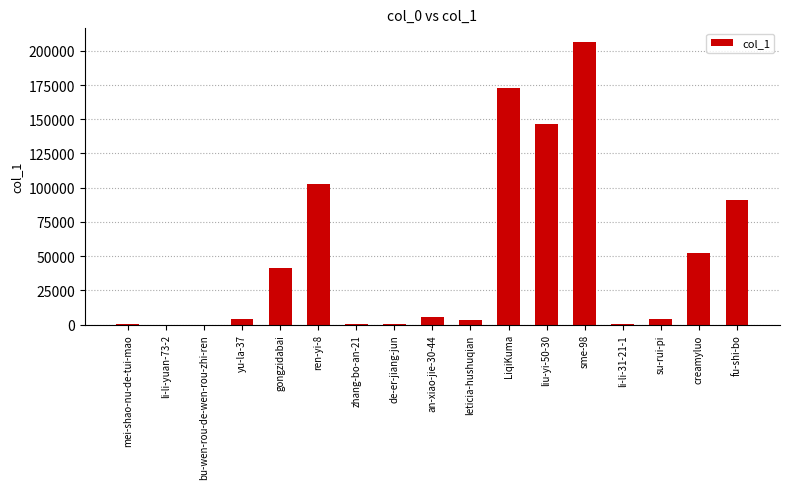

What is the greatest value displayed?

206162